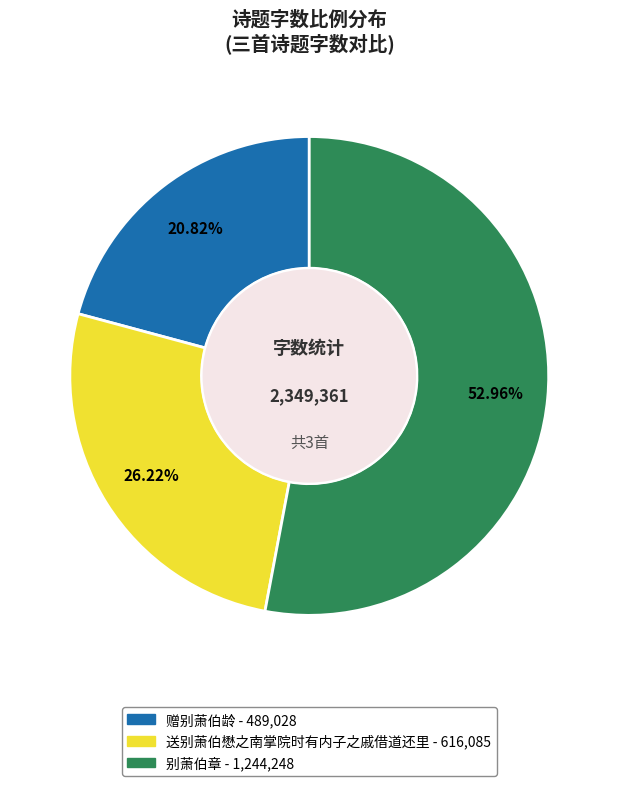

True or false: 送别萧伯懋之南掌院时有内子之戚借道还里 accounts for 26% of the total.

True